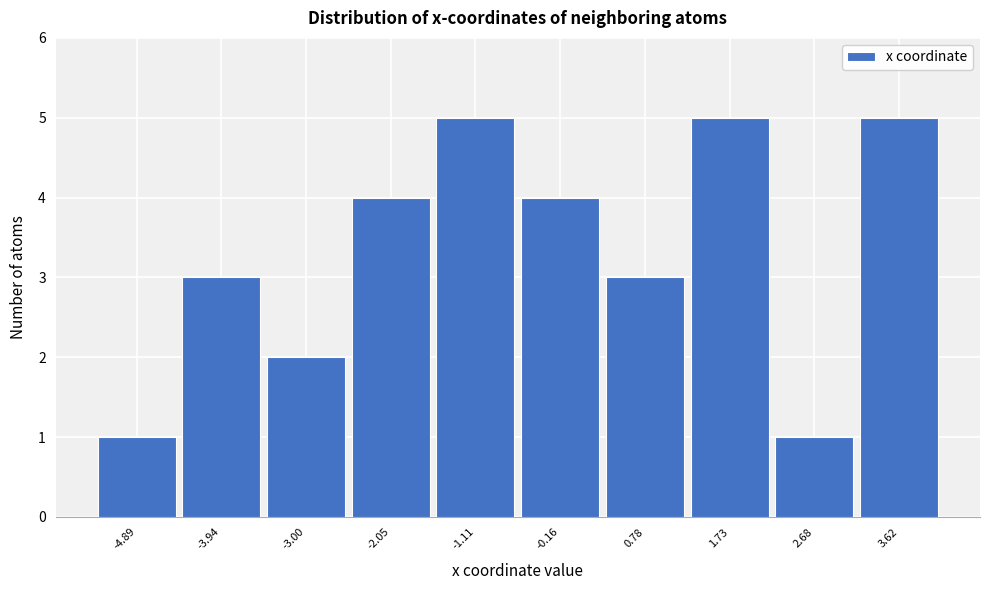

Reading left to right, list all the values displayed in this chart.

1	3	2	4	5	4	3	5	1	5